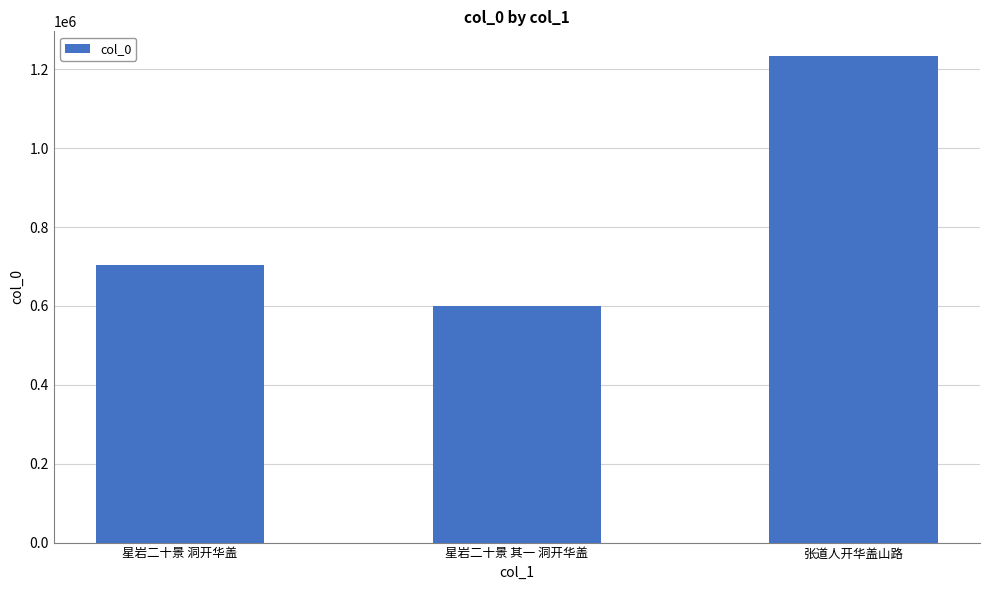

Reading left to right, transcribe all the data shown in this chart.

星岩二十景 洞开华盖=704236	星岩二十景 其一 洞开华盖=599154	张道人开华盖山路=1234434